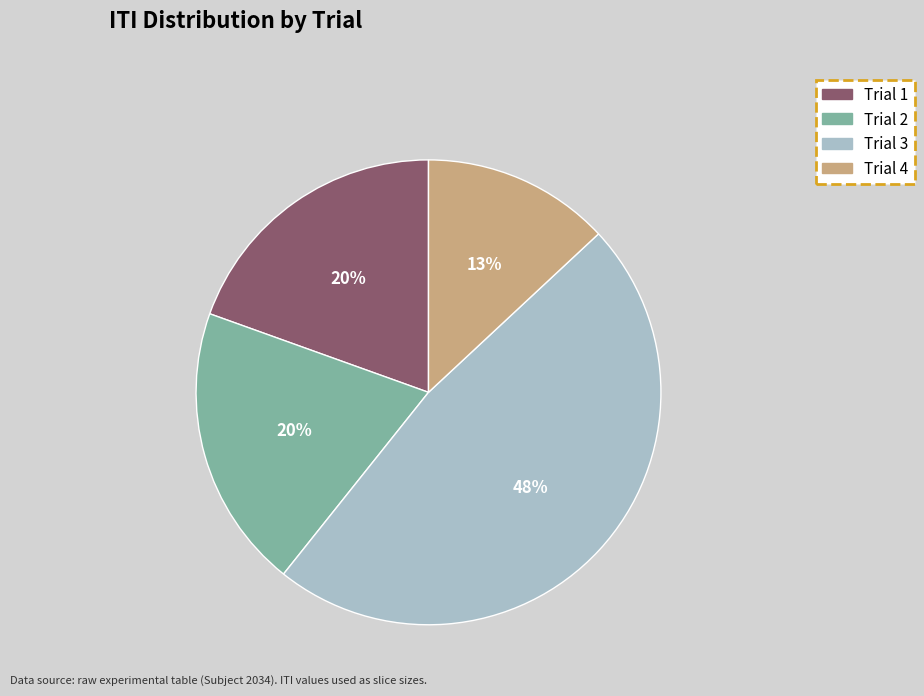

Does any single category account for the majority?

No